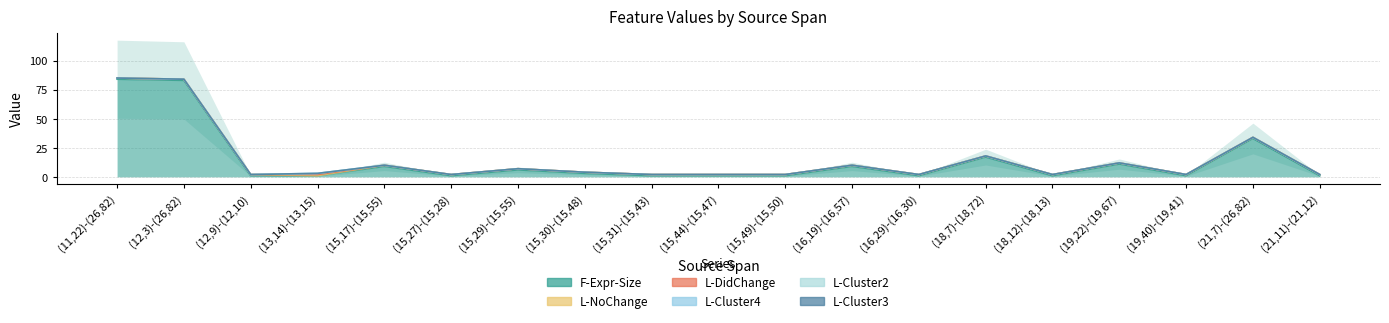

Is the value of L-DidChange at (15,49)-(15,50) greater than the value of L-NoChange at (21,11)-(21,12)?

No